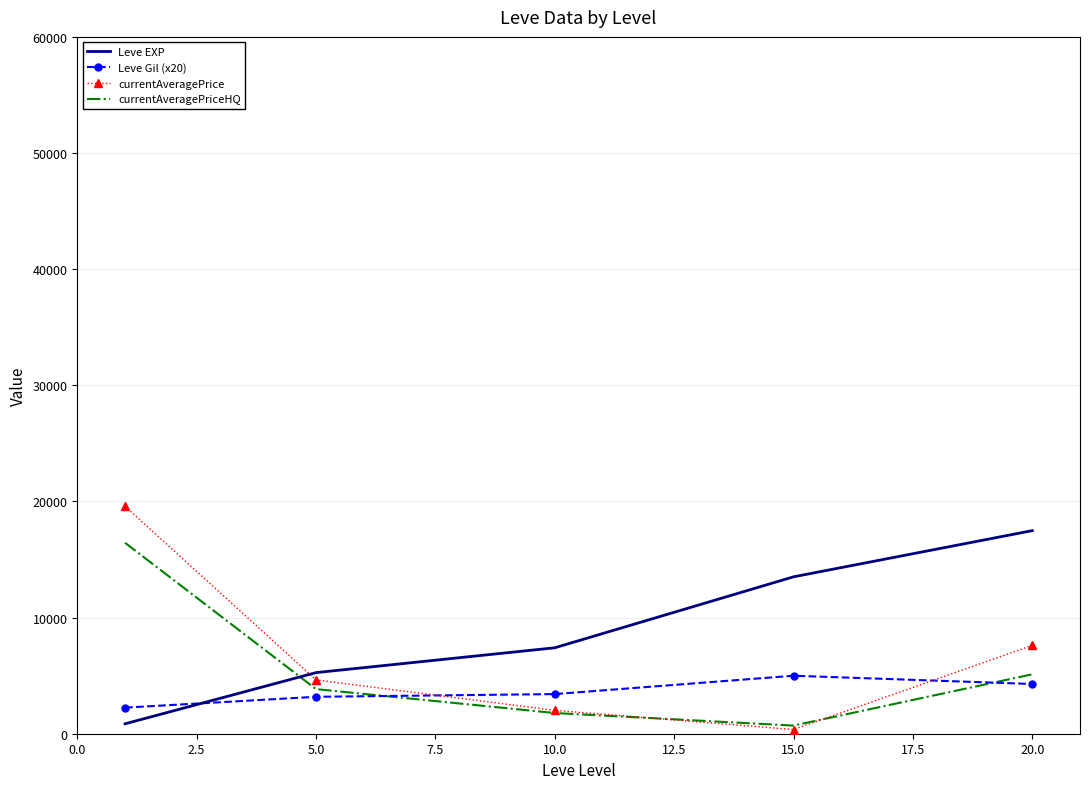

What is the highest value of the currentAveragePrice series?

19581.7